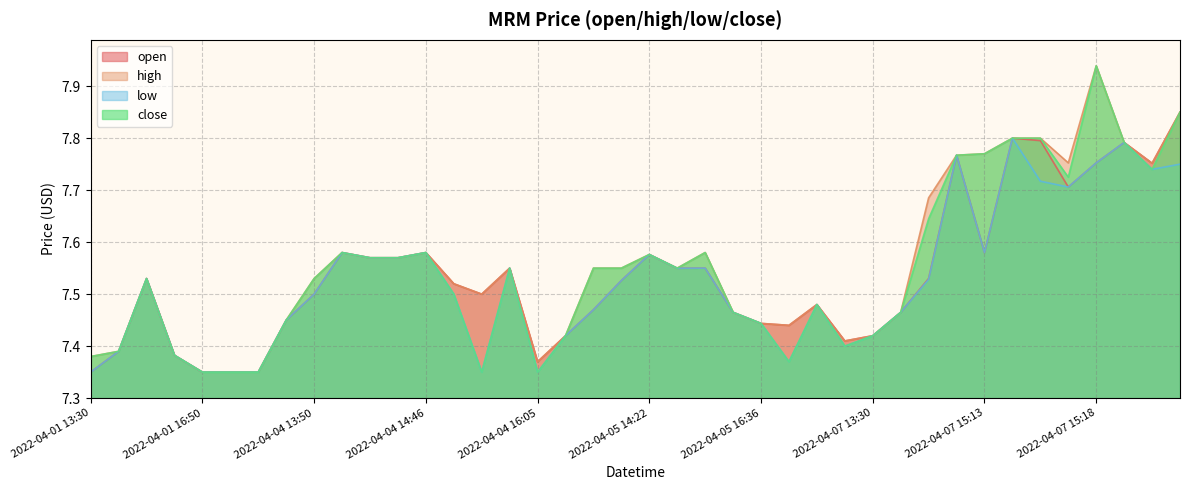

True or false: high and low cross at least once.

False